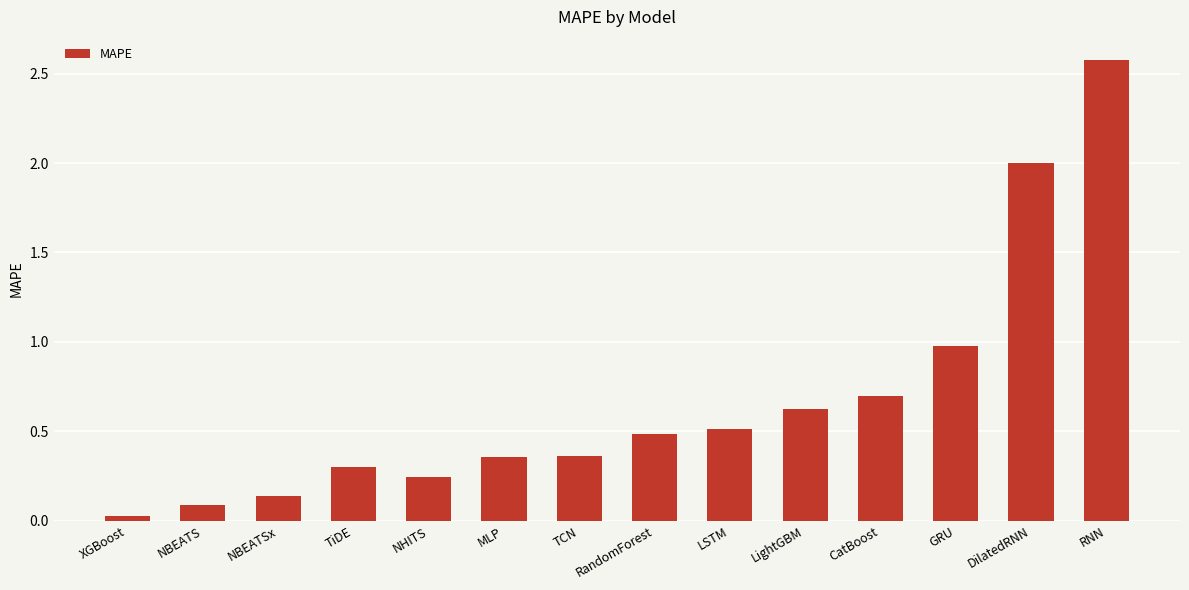

The chart shows a value of 2.0 at DilatedRNN. True or false?

True